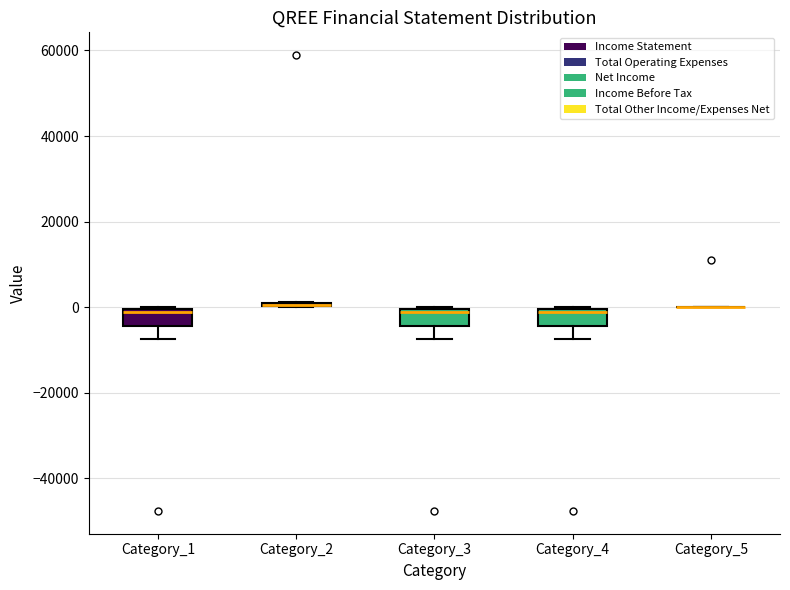

Reading left to right, read every box against the y-axis: the position of its median line, the range the box covers, and the ends of its whiskers. The values are not printed on the chart, so give them approximately, as read against the axis.

Category_1: median -2000, box -4000 to 0, whiskers -8000 to 0
Category_2: box collapsed to a line at 0, whiskers 0 to 2000
Category_3: median -2000, box -4000 to 0, whiskers -8000 to 0
Category_4: median -2000, box -4000 to 0, whiskers -8000 to 0
Category_5: box collapsed to a line at 0, whiskers 0 to 0